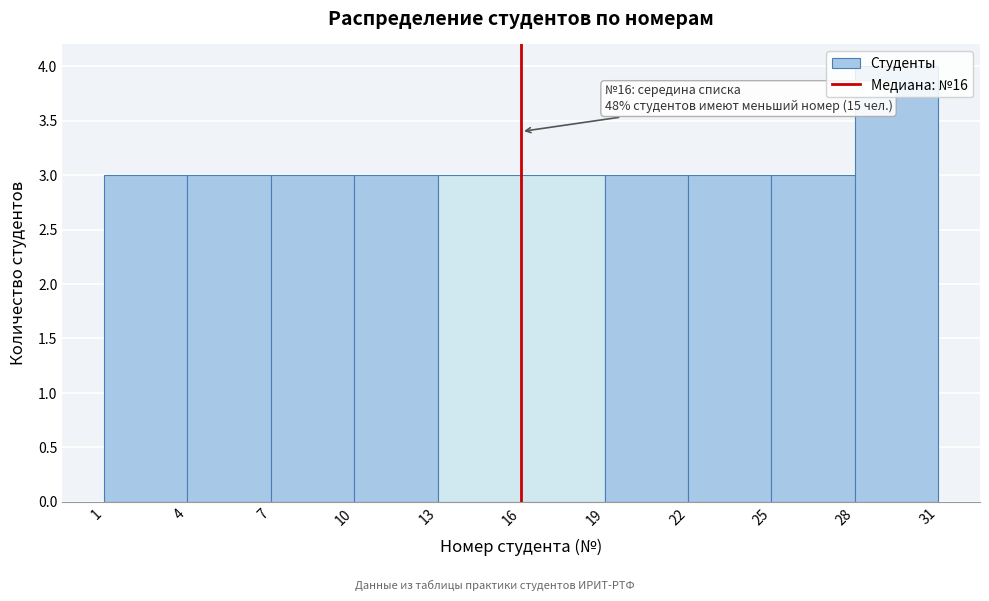

Which range on the x-axis has the tallest bar?

28 to 31